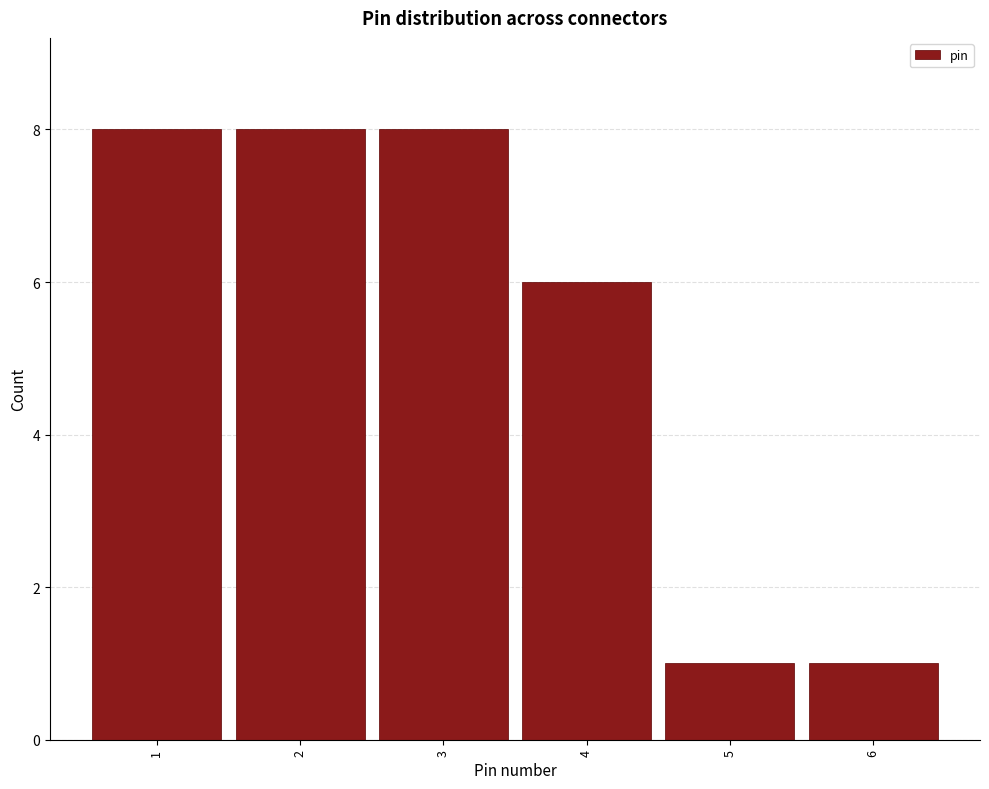

Reading left to right, transcribe this chart: for each bar, give the range it covers on the x-axis and its height. The values are not printed on the chart, so give them approximately, as read against the axis.

0.5 to 1.5: 8
1.5 to 2.5: 8
2.5 to 3.5: 8
3.5 to 4.5: 6
4.5 to 5.5: 1
5.5 to 6.5: 1